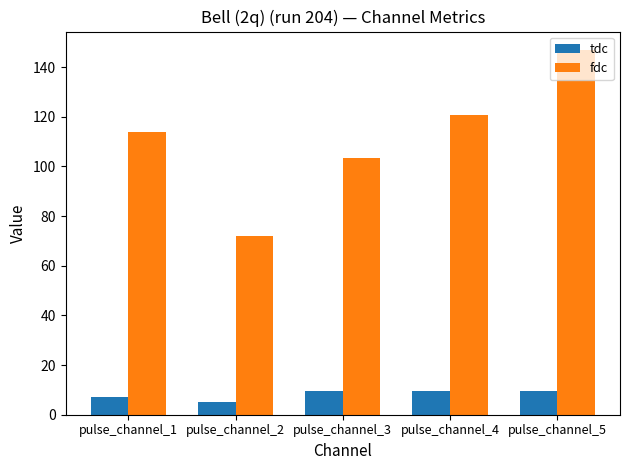

What is the difference between the fdc values at pulse_channel_3 and pulse_channel_1?

10.4